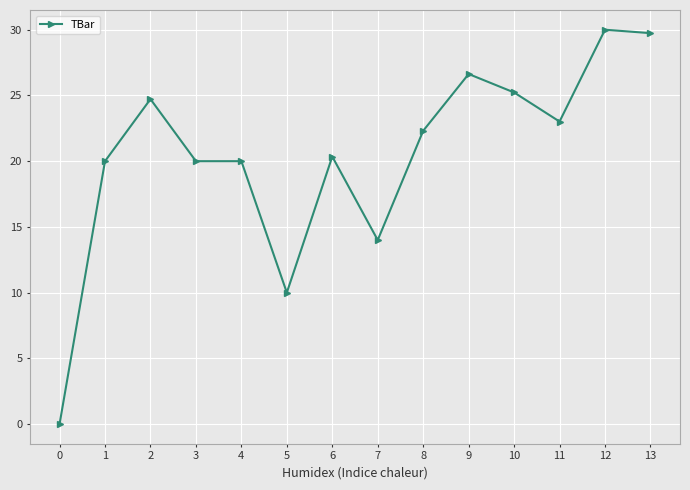

What is the value of the 3rd point from the left?

24.7